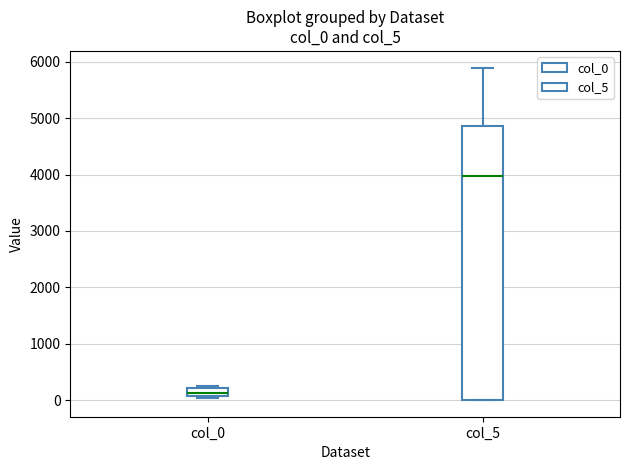

Comparing the boxes themselves (not the whiskers), which one is the tallest?

col_5